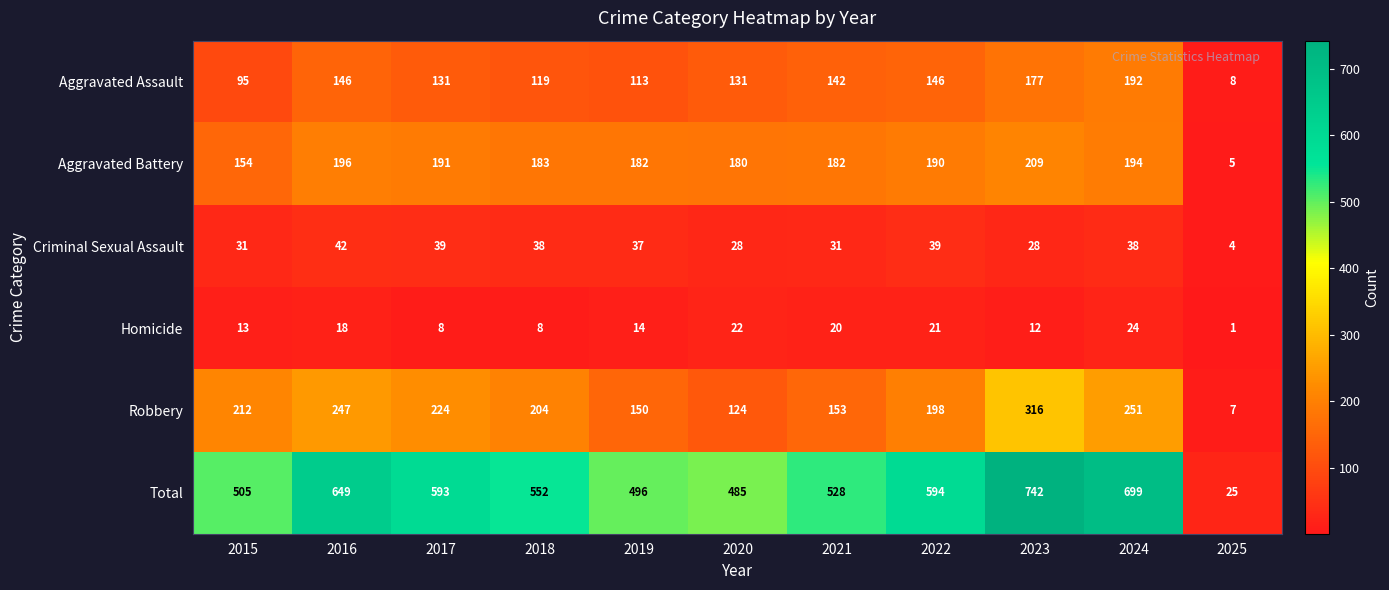

What is the spread (max minus min) of values at 2018?

544